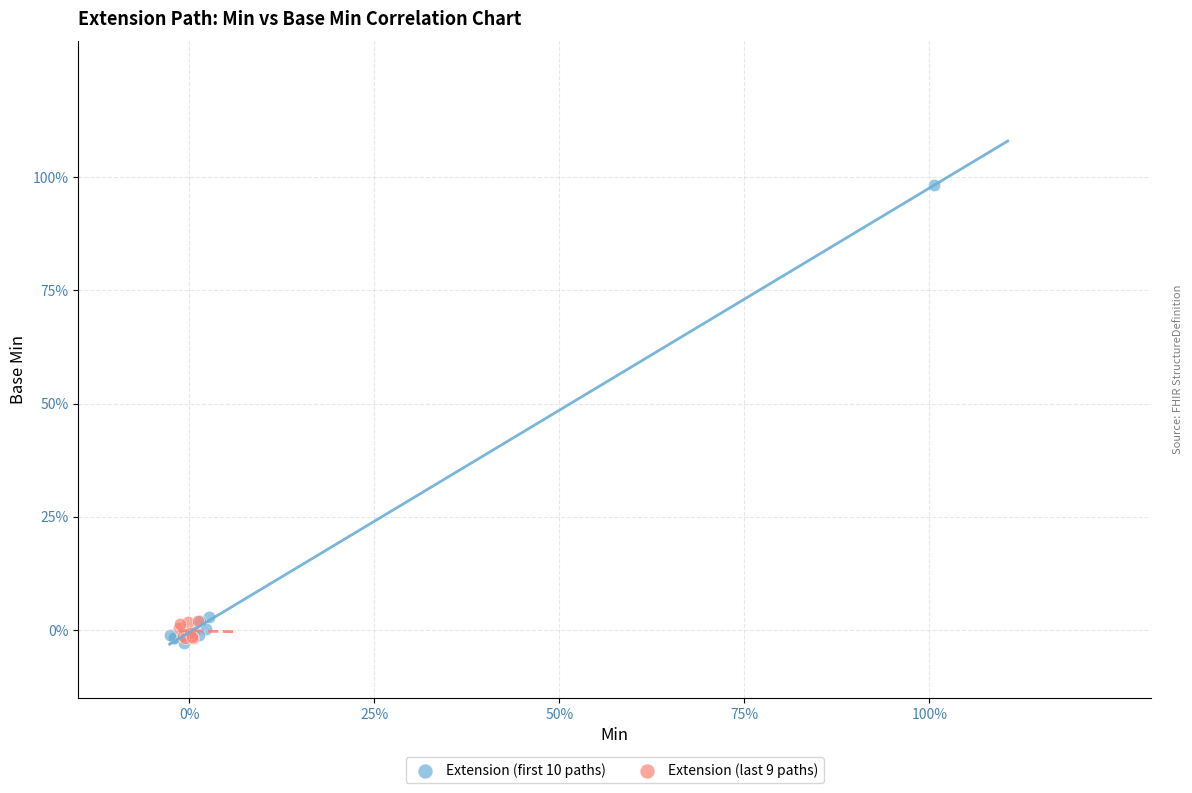

What are all the series names shown in the legend?

Extension (first 10 paths), Extension (last 9 paths)